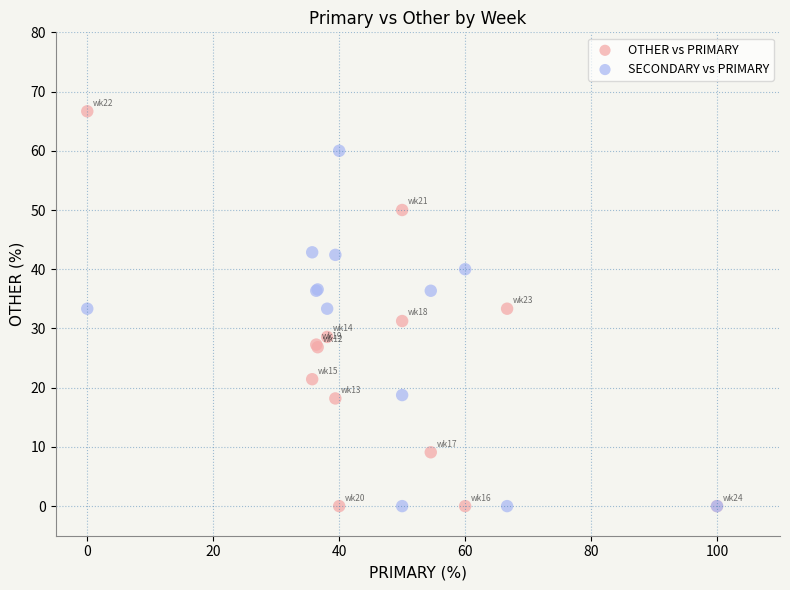

What is the X range (max minus min) for the scatter plot?

100.0